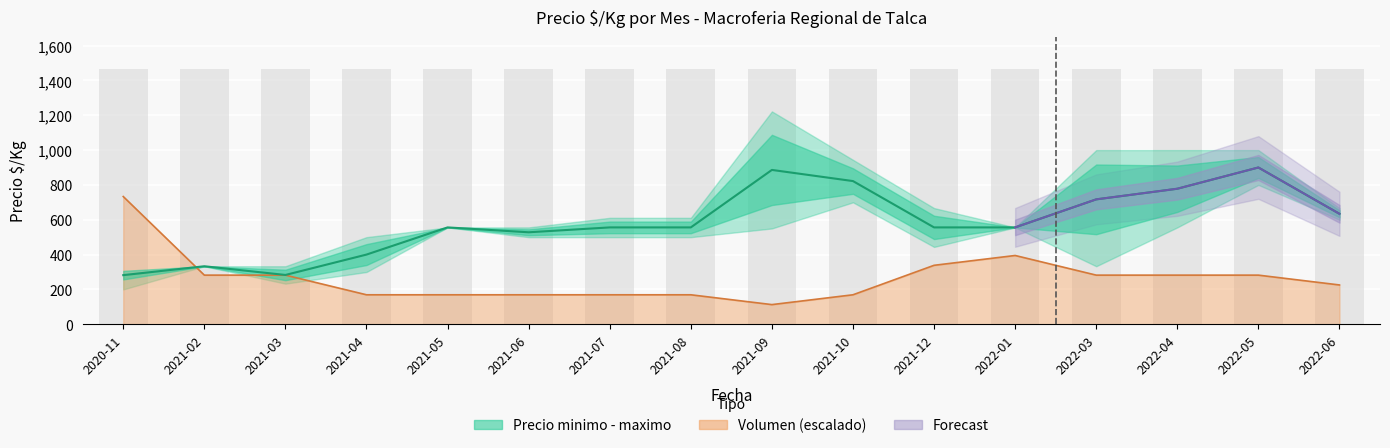

How many bars are there in total?

32